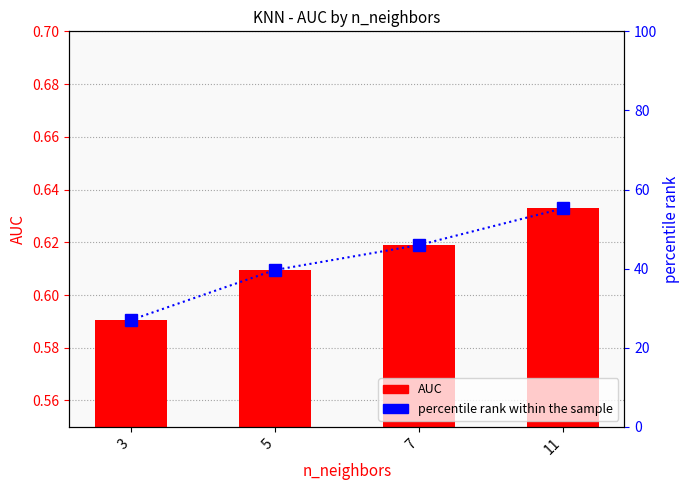

List the series in order of their overall mean, highest first.

percentile rank within the sample, AUC